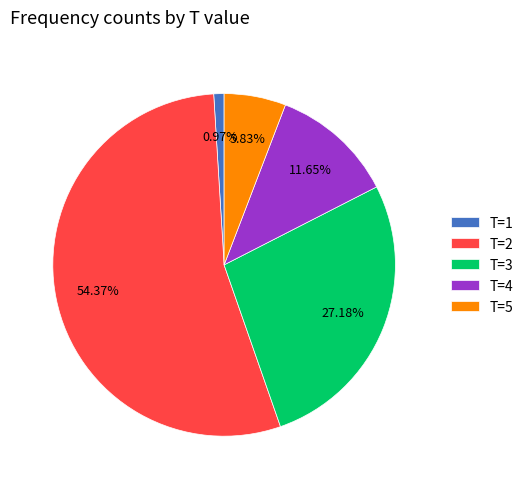

Do T=3 and T=5 together represent more than half of the pie?

No